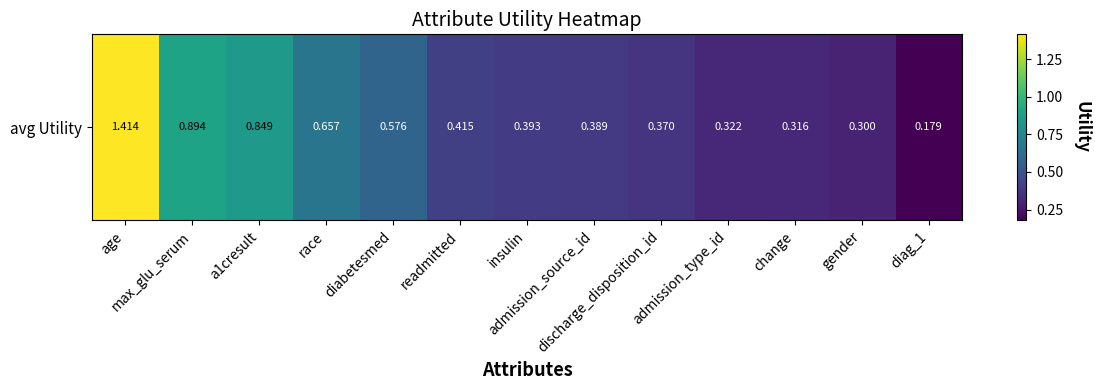

What is the sum of the values at age and a1cresult?

2.3